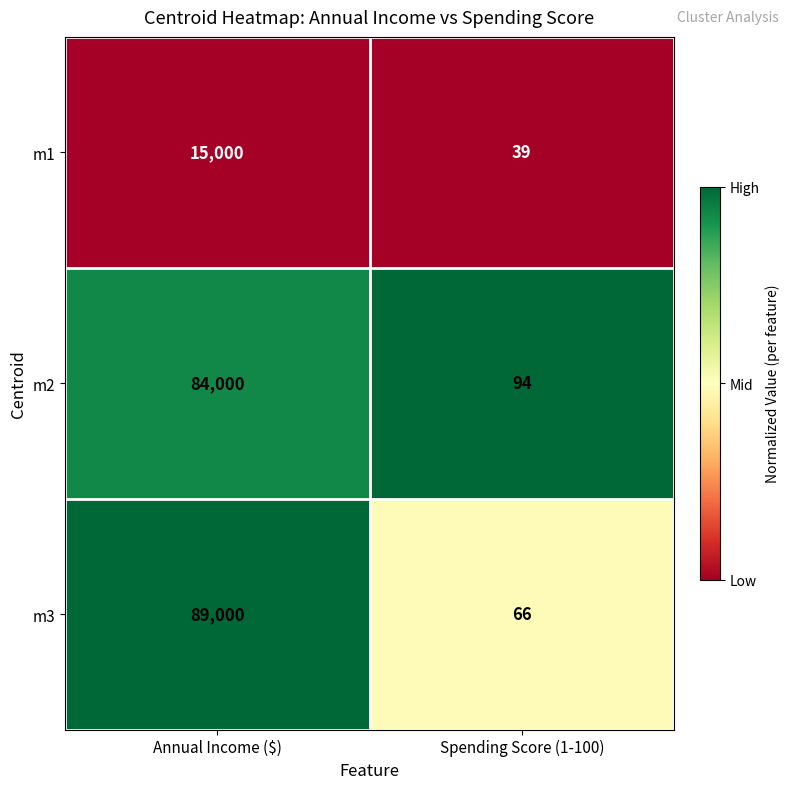

What is the maximum value for m2?

84000